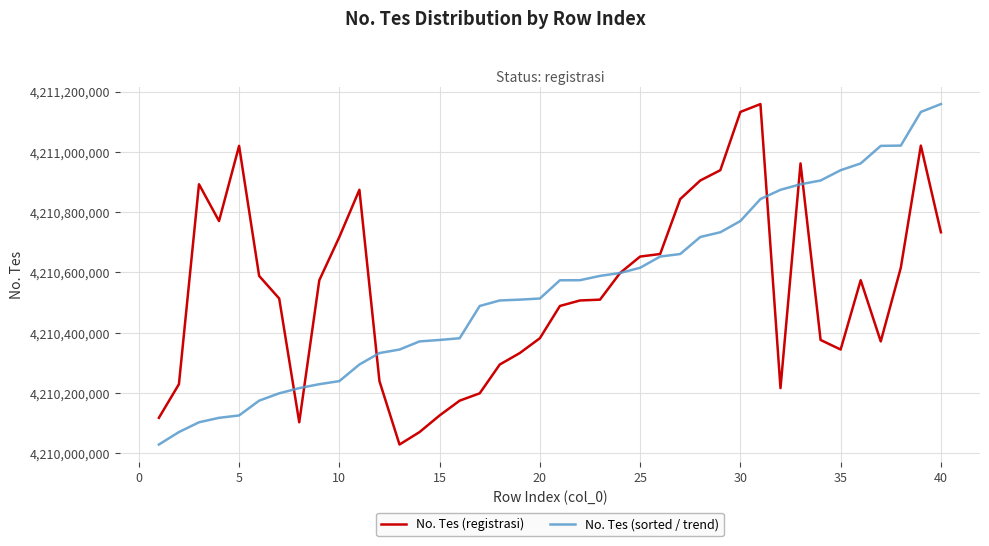

What is the minimum value shown in the chart?

4210028967